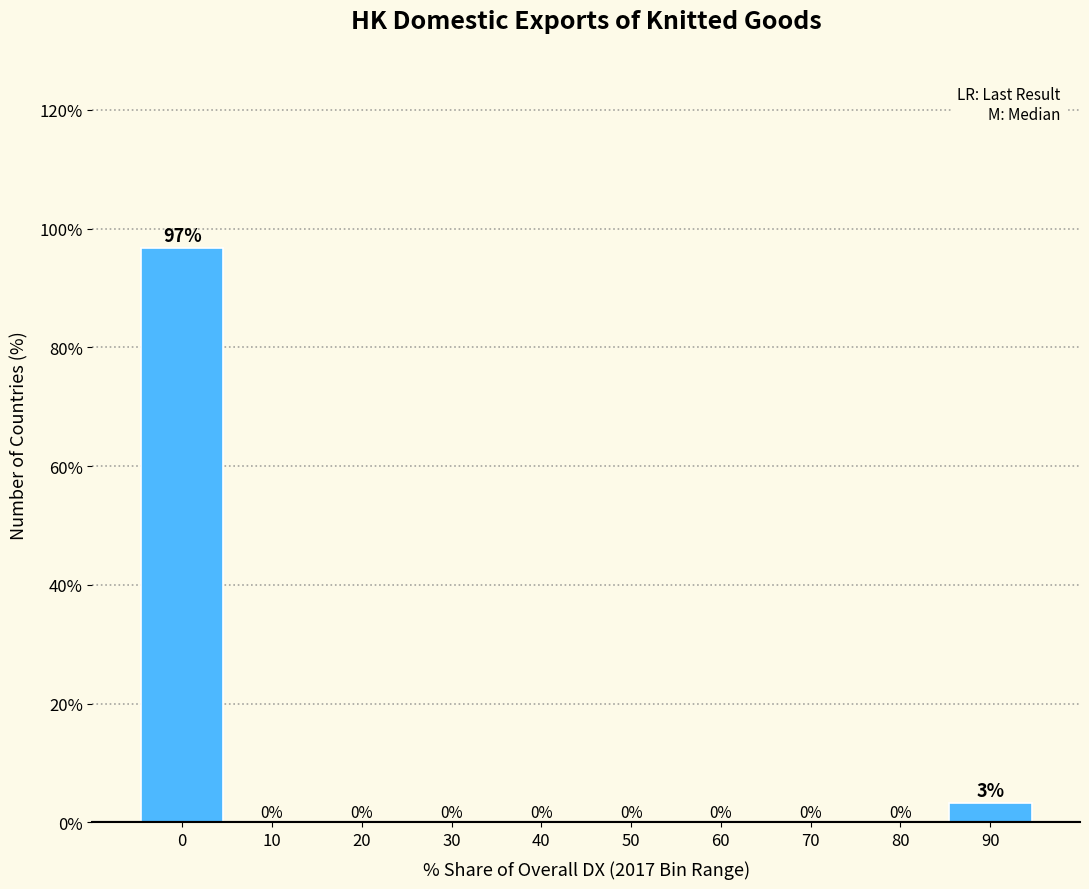

True or false: the data shows 66.4 at 40.

False